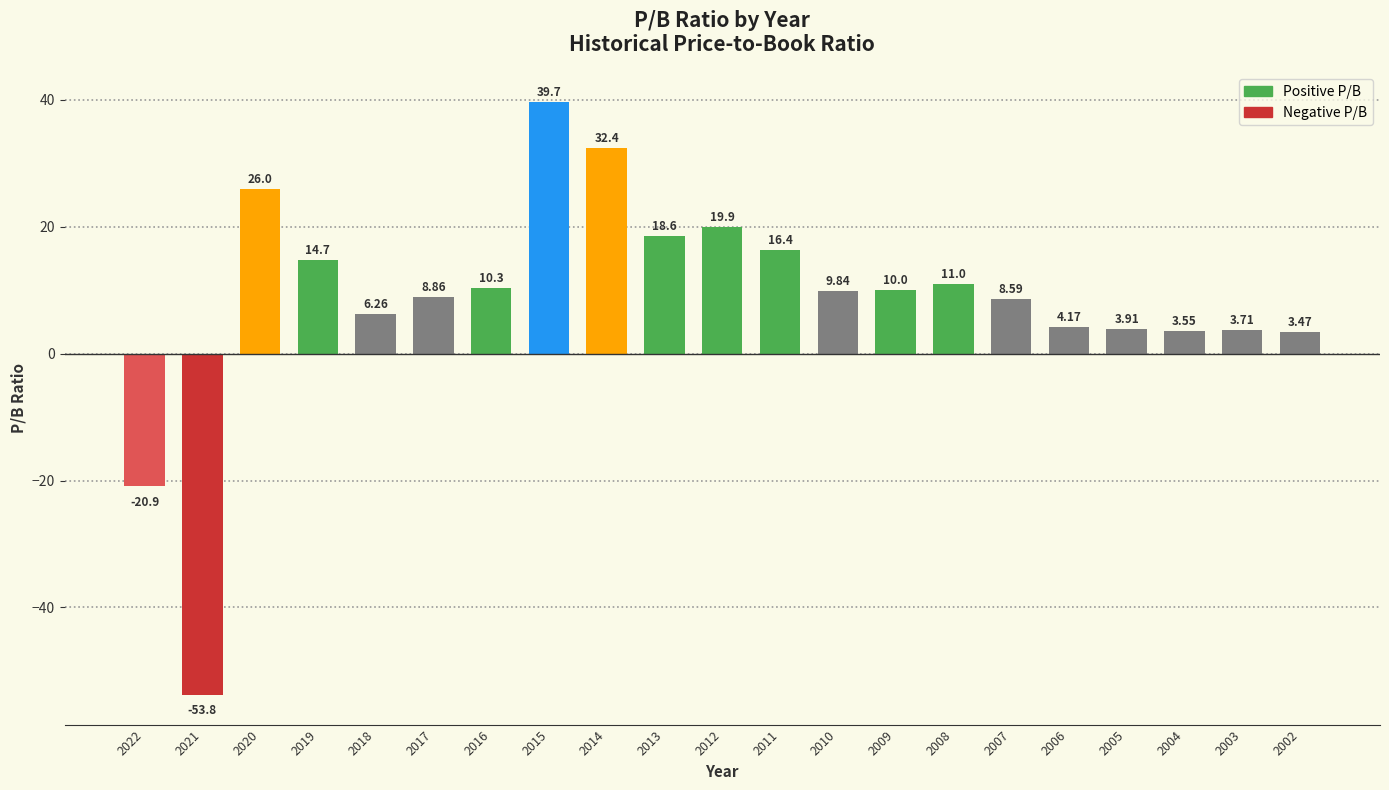

How many values are below zero?

2